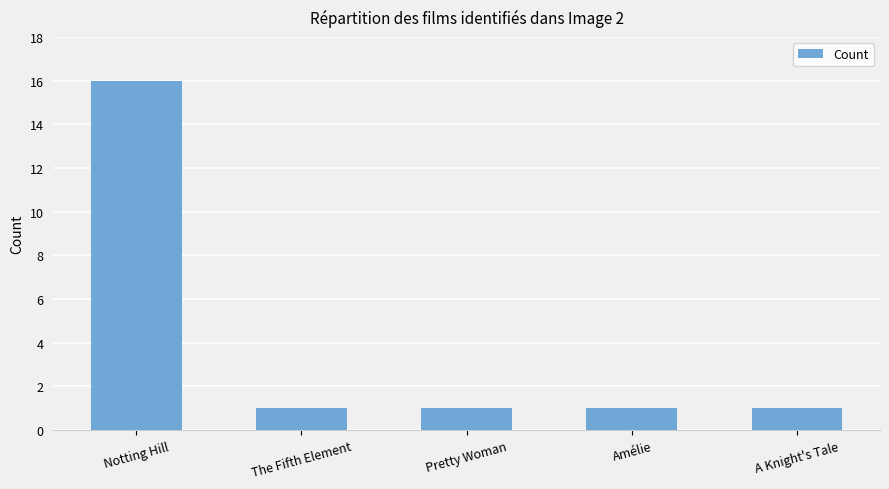

Is it true that the value at Notting Hill is 16?

True